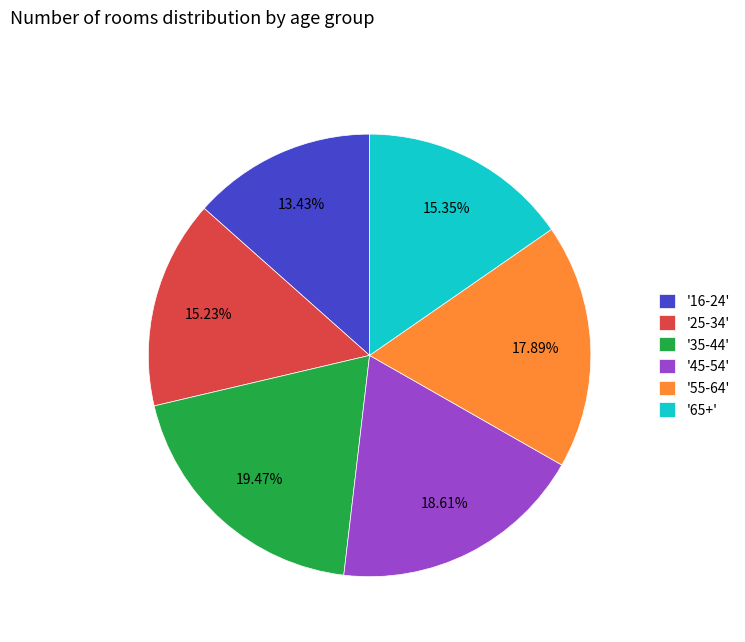

Combined, do '25-34' and '16-24' account for over 50%?

No